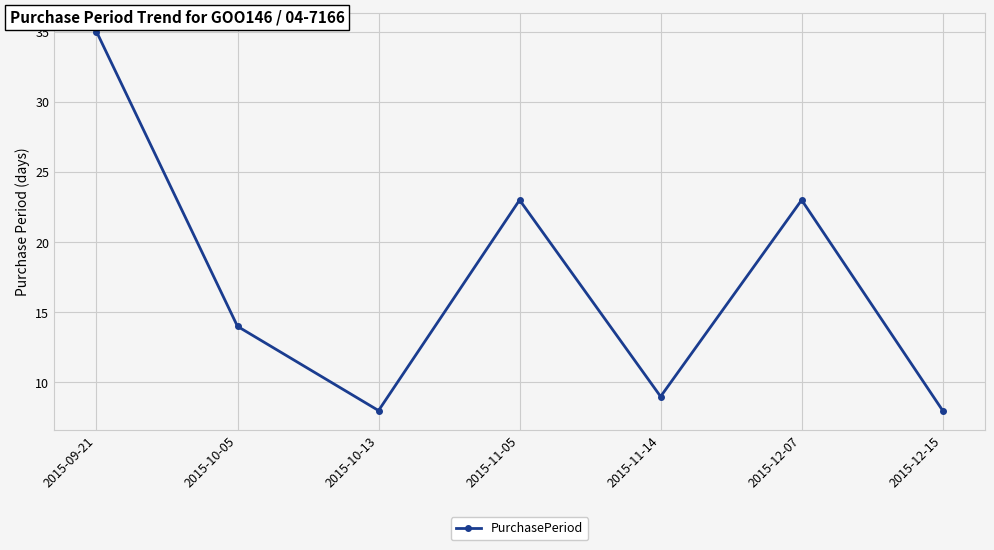

What is the difference between the maximum and minimum values?

27